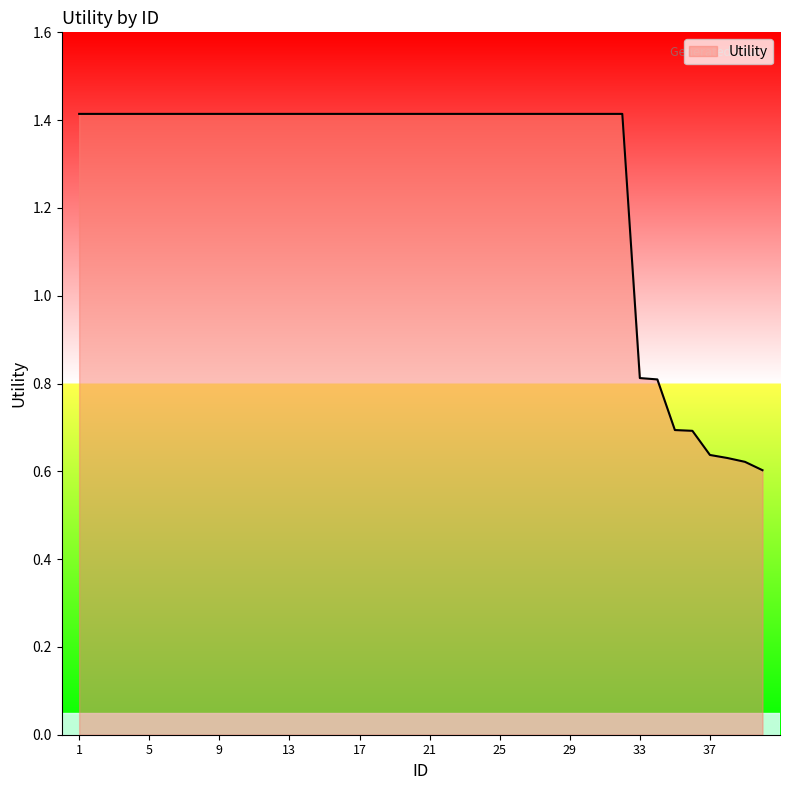

What is the greatest value displayed?

1.4